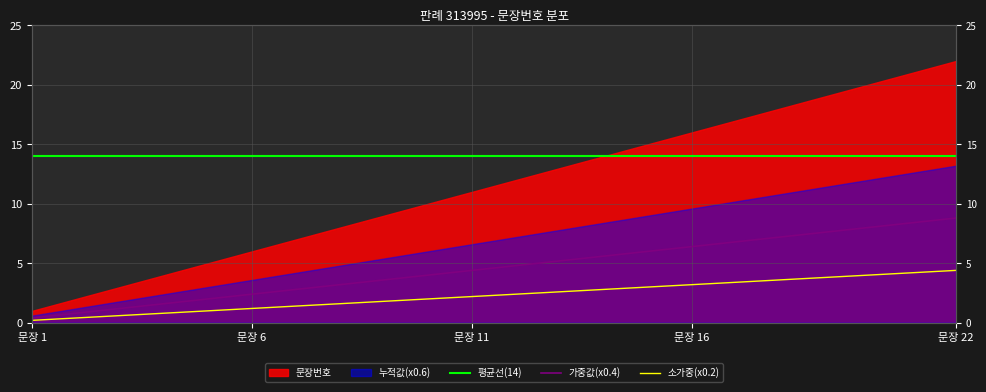

Is it true that 평균선(14) equals 3.4 at 19?

False